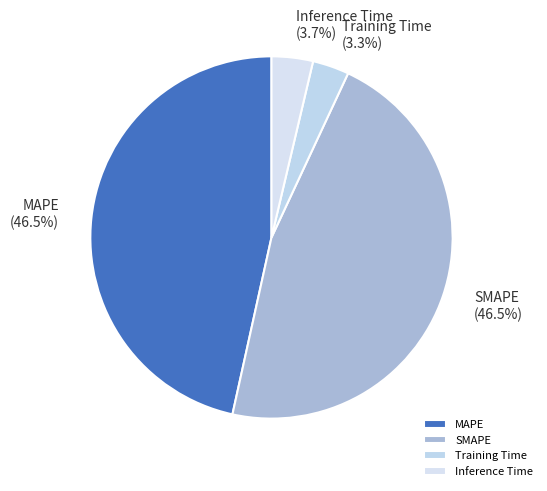

Between MAPE and Training Time, which is larger?

MAPE